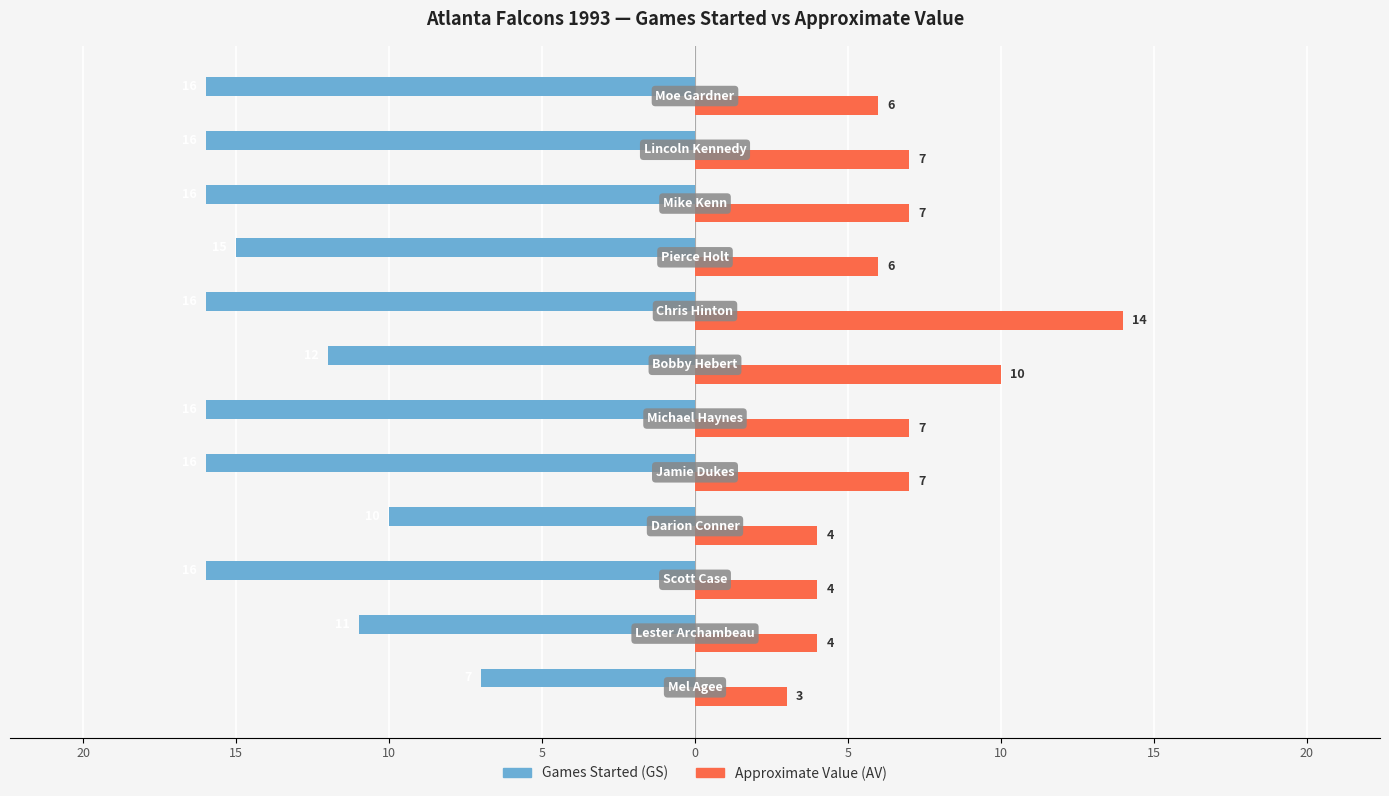

What are all the series names shown in the legend?

Games Started (GS), Approximate Value (AV)